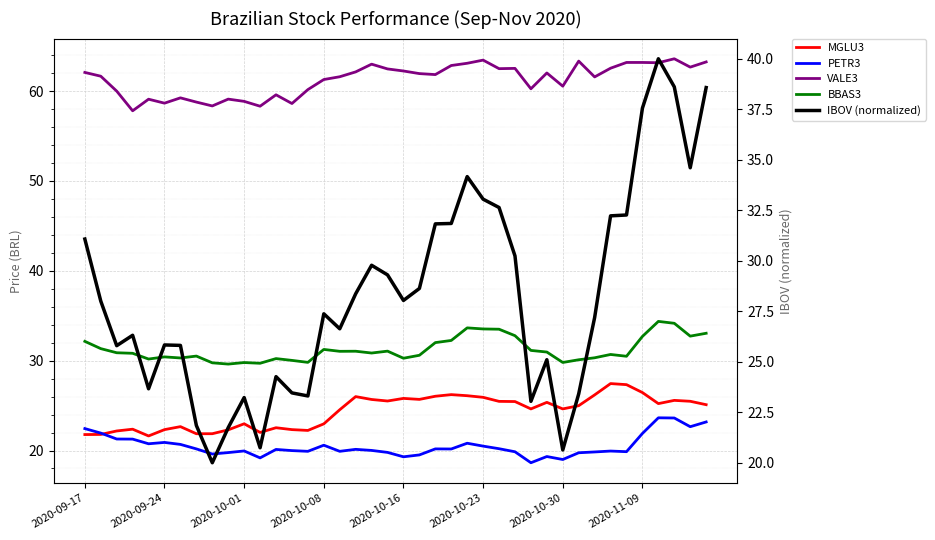

Which series has the largest total across all categories?

VALE3